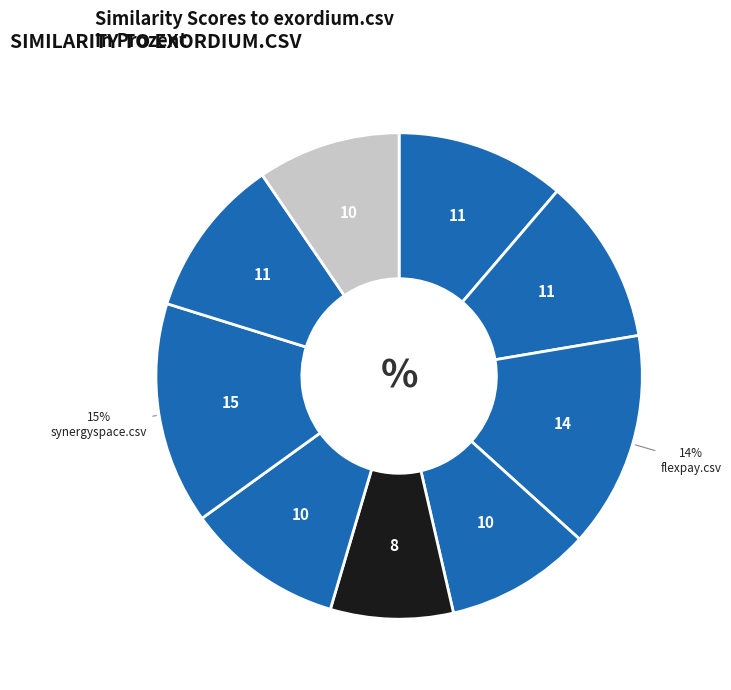

How many segments does this pie chart have?

9